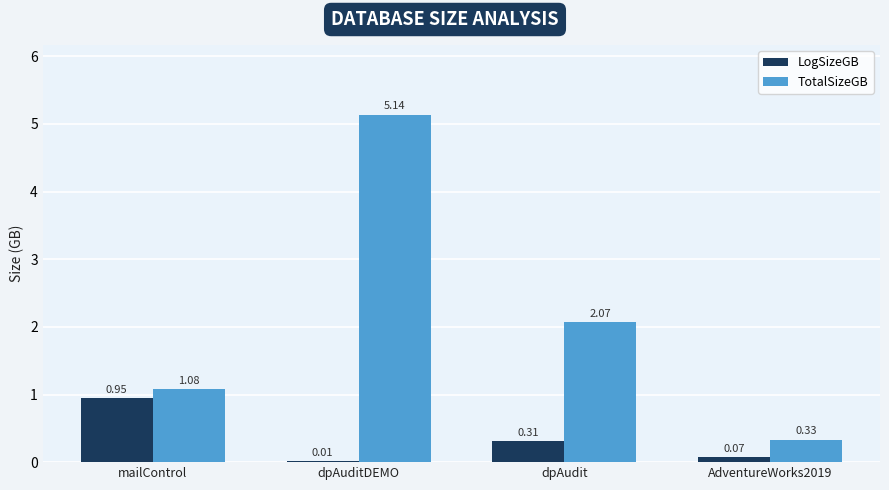

Does the chart contain stacked bars?

No